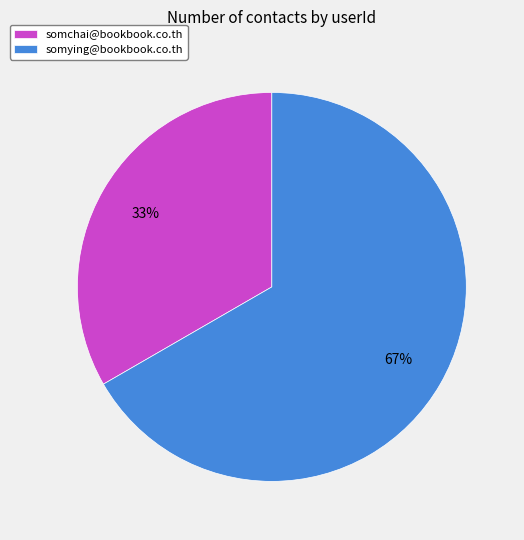

True or false: somchai@bookbook.co.th accounts for 39% of the total.

False